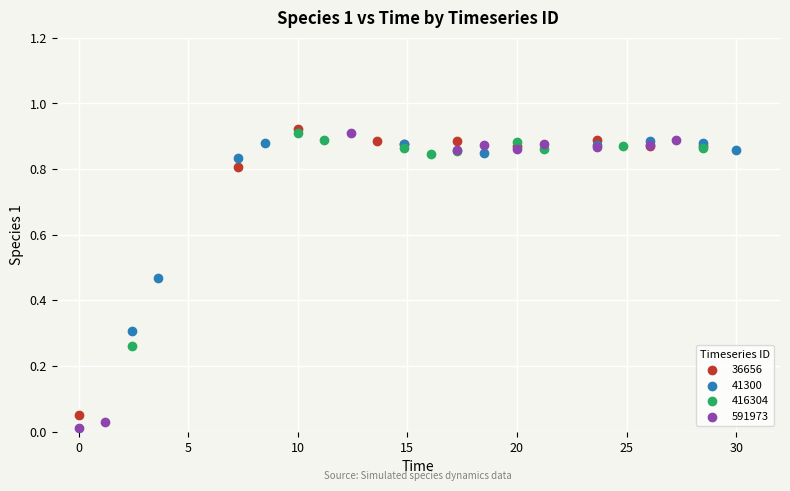

What are all the series names shown in the legend?

36656, 41300, 416304, 591973